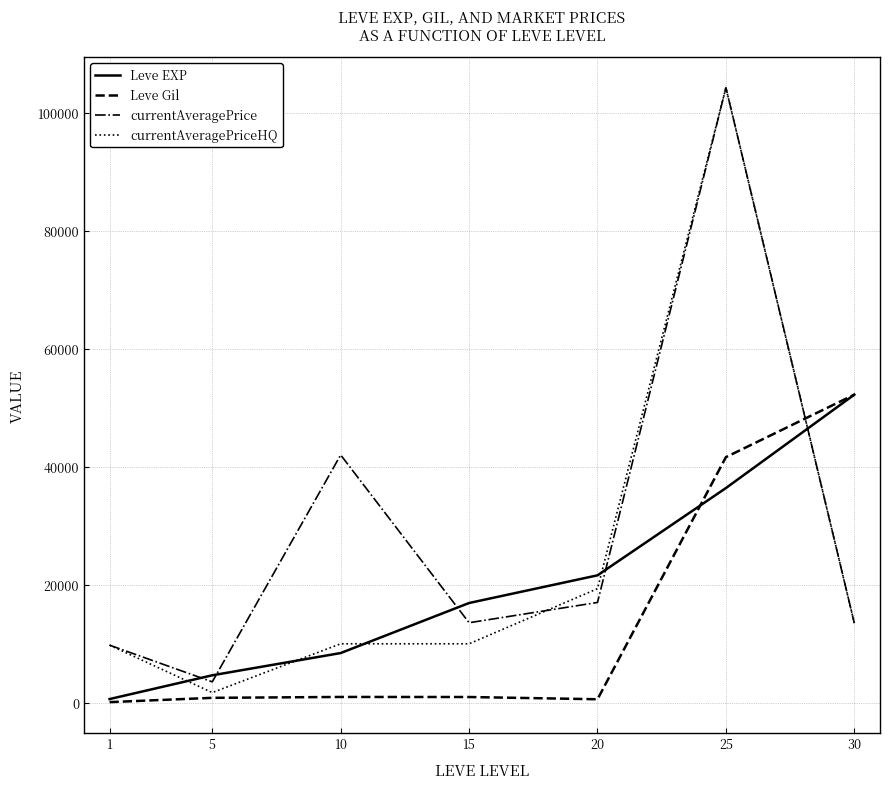

What is the maximum value shown in the chart?

104244.8